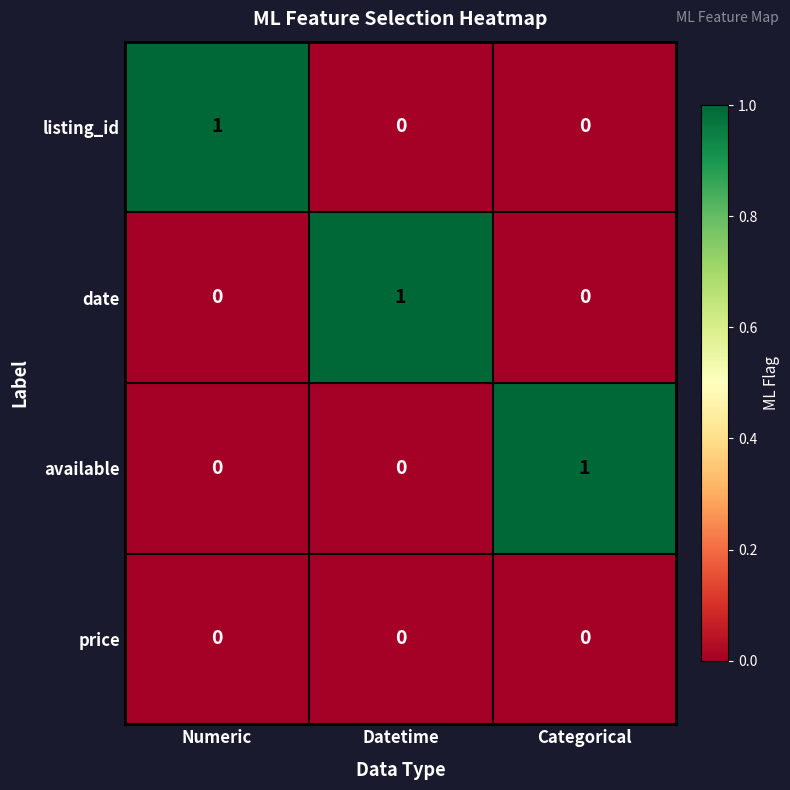

Reading right to left, list all the values displayed in this chart.

listing_id: Categorical=0	Datetime=0	Numeric=1
date: Categorical=0	Datetime=1	Numeric=0
available: Categorical=1	Datetime=0	Numeric=0
price: Categorical=0	Datetime=0	Numeric=0